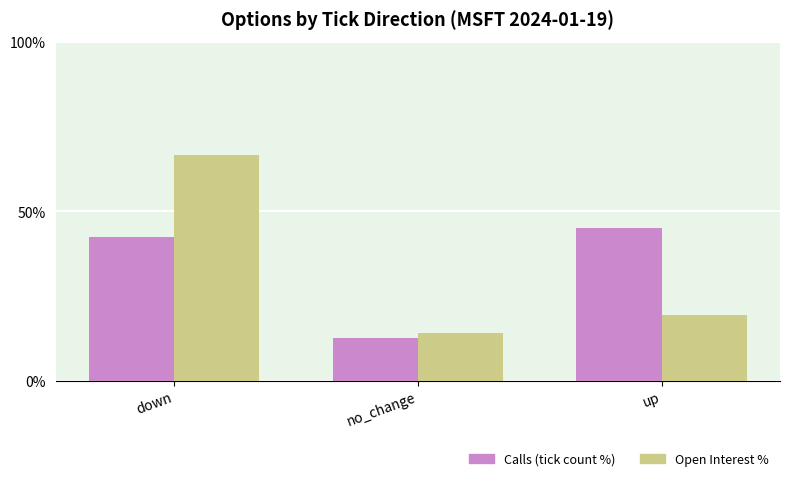

List the series in order of their peak value, lowest first.

Calls (tick count %), Open Interest %